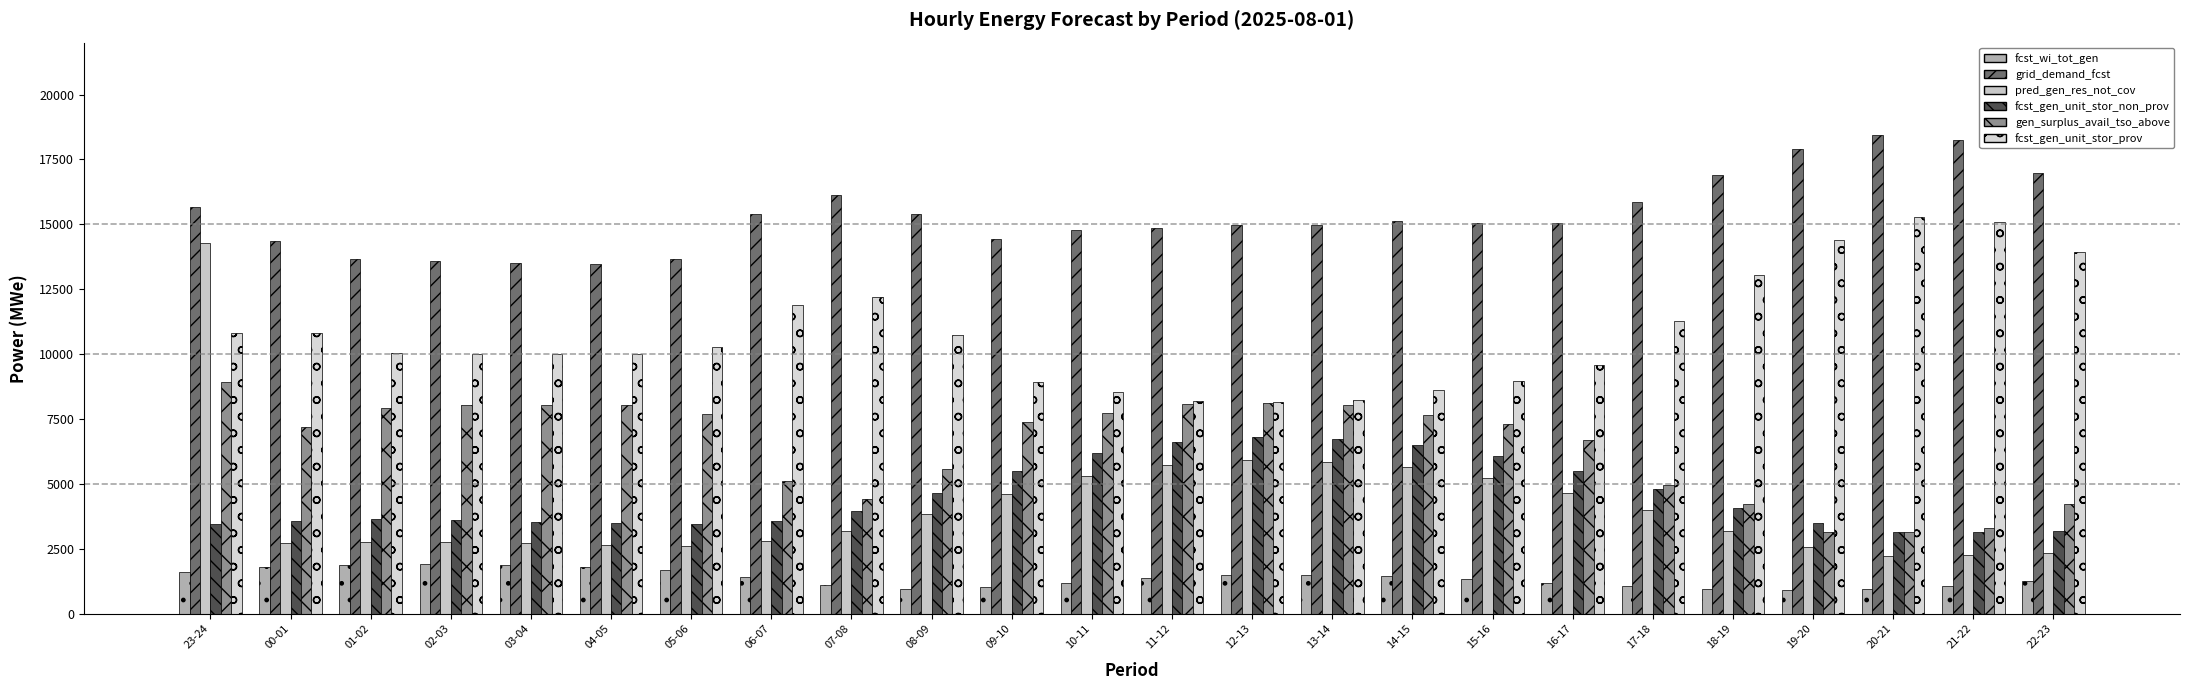

What are all the series names shown in the legend?

fcst_wi_tot_gen, grid_demand_fcst, pred_gen_res_not_cov, fcst_gen_unit_stor_non_prov, gen_surplus_avail_tso_above, fcst_gen_unit_stor_prov